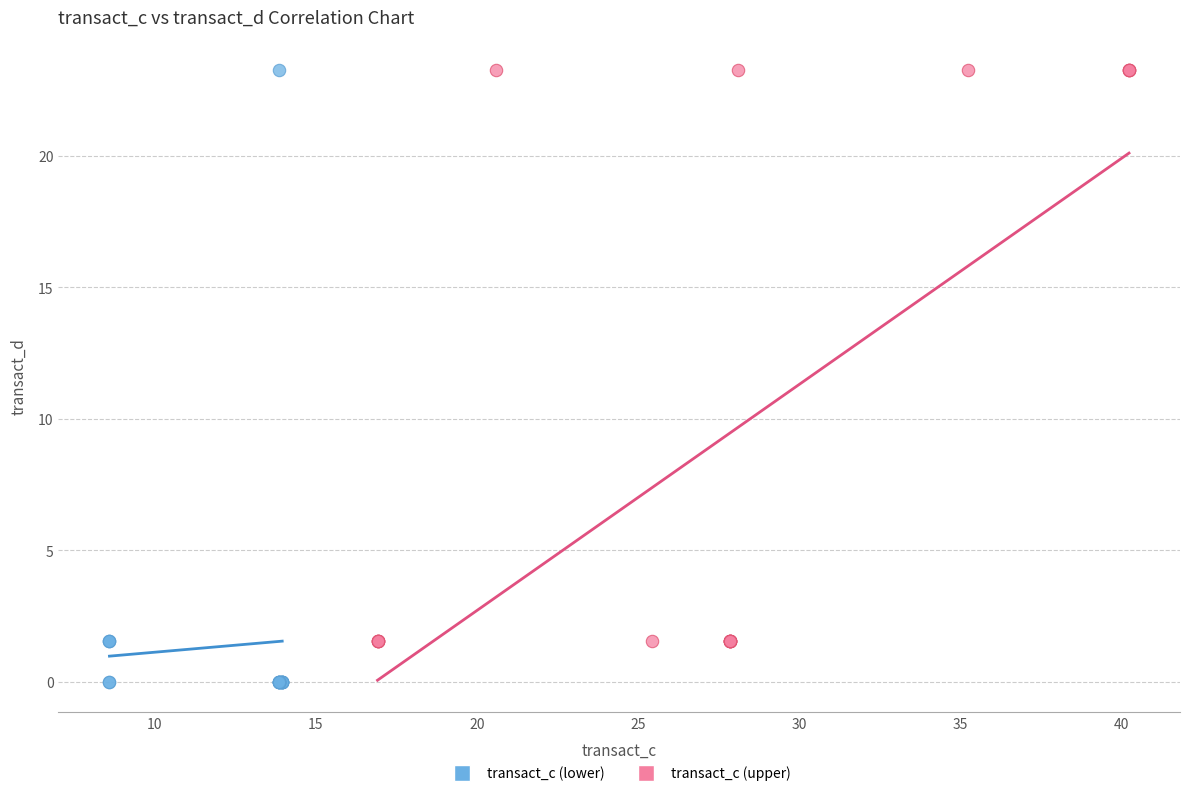

Which series has the largest Y range (max minus min)?

transact_c (lower)